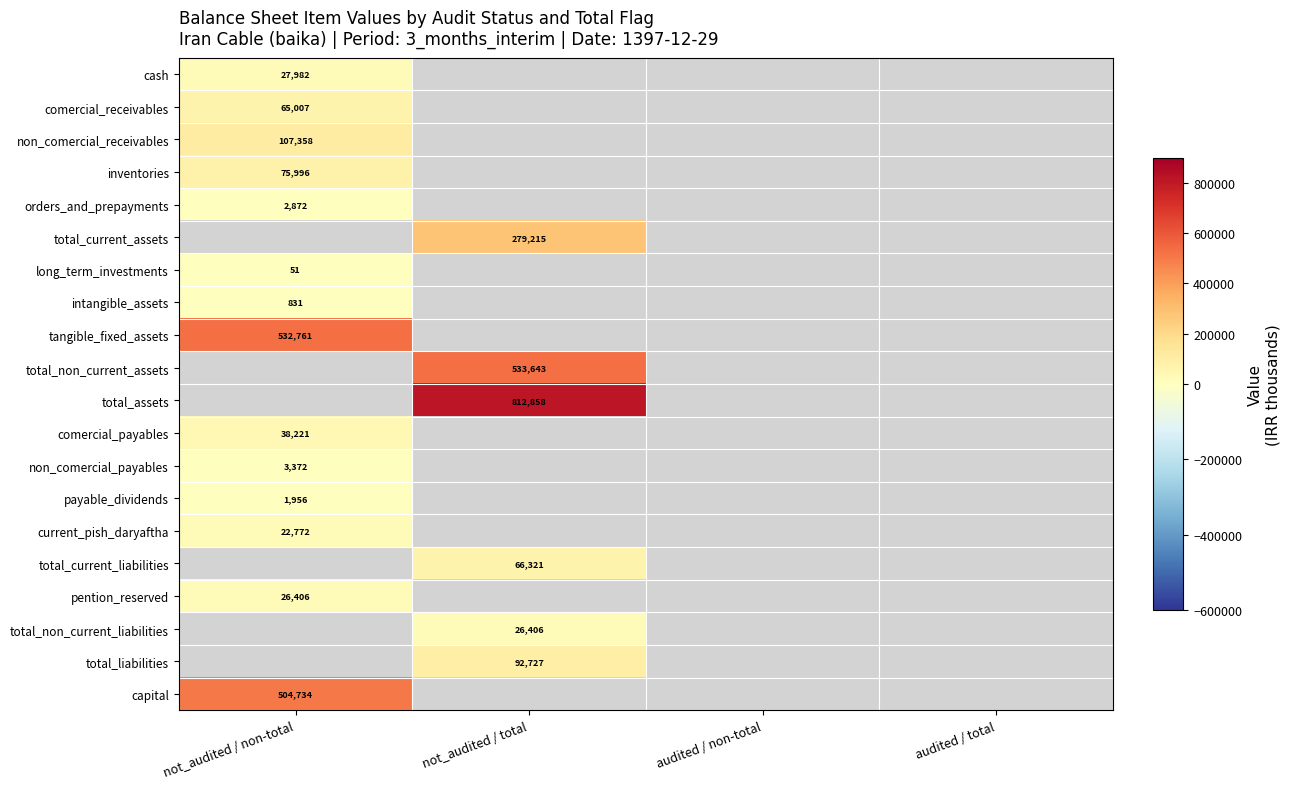

Is the value of cash at not_audited / non-total greater than the value of orders_and_prepayments at not_audited / non-total?

Yes